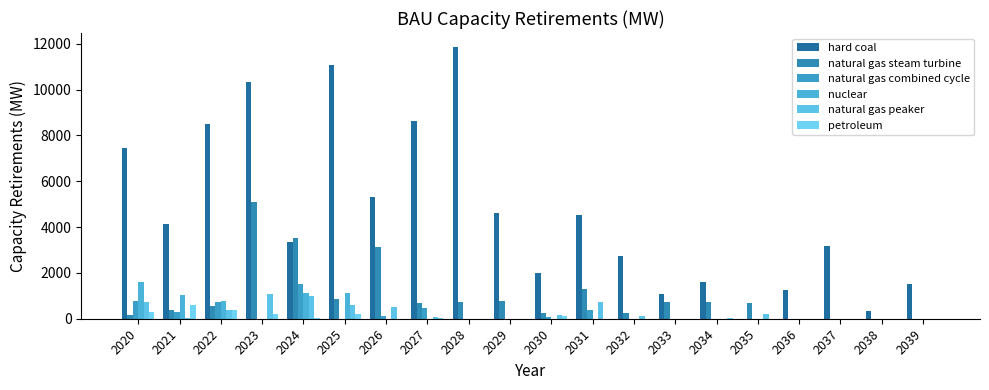

What is the difference between the natural gas peaker values at 2035 and 2028?

207.0